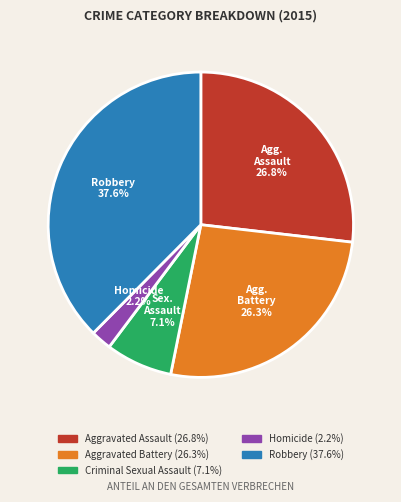

Which slice is the largest?

Robbery